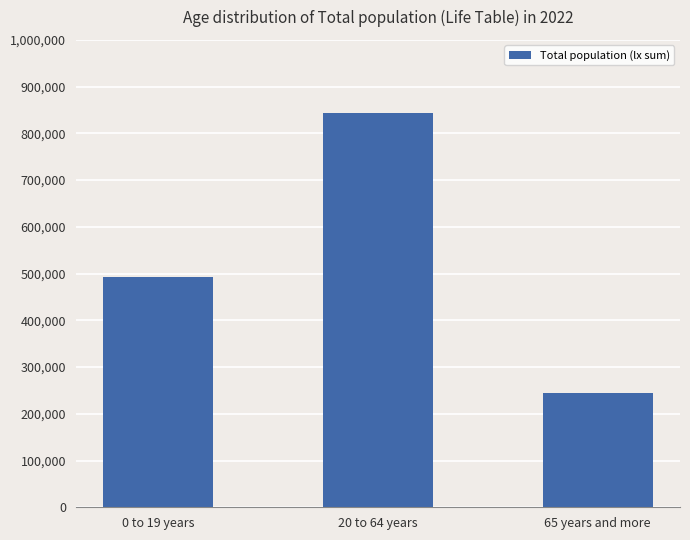

What is the sum of the values at 65 years and more and 20 to 64 years?

1087932